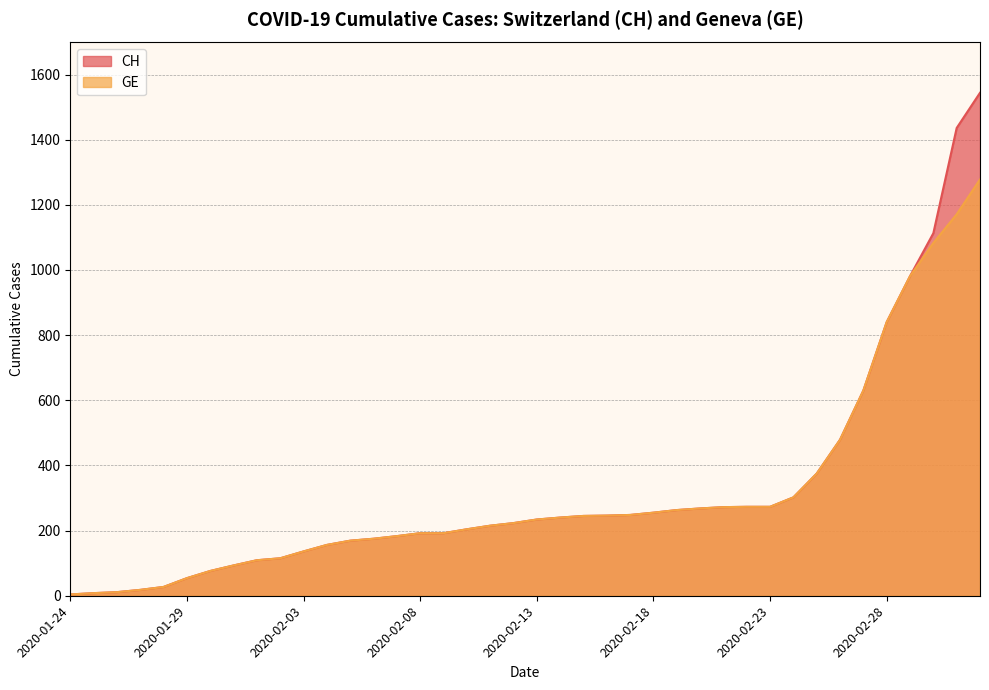

What are all the series names shown in the legend?

CH, GE